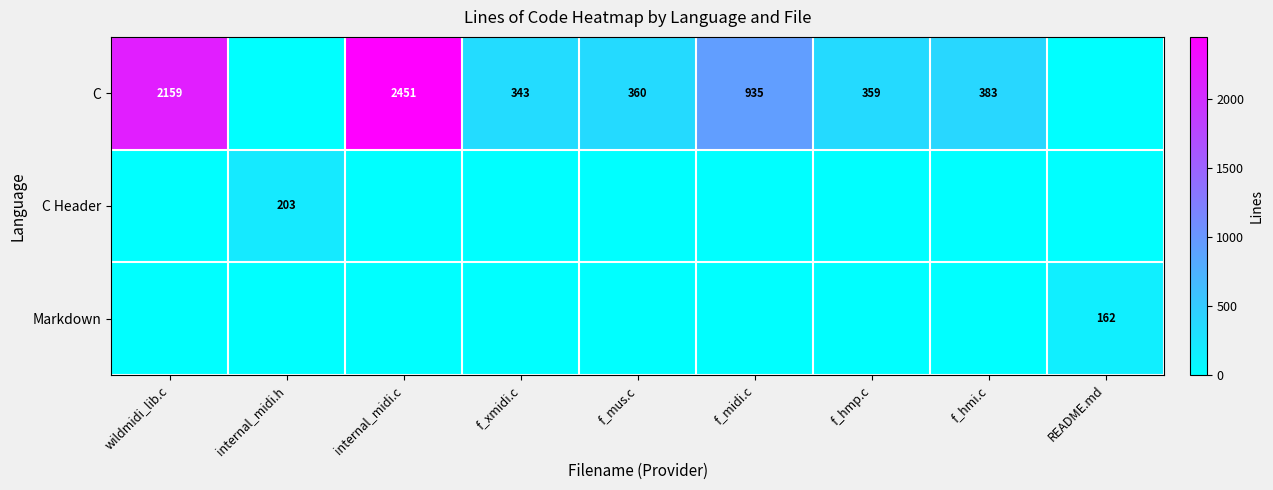

How many data points does each series have?

9